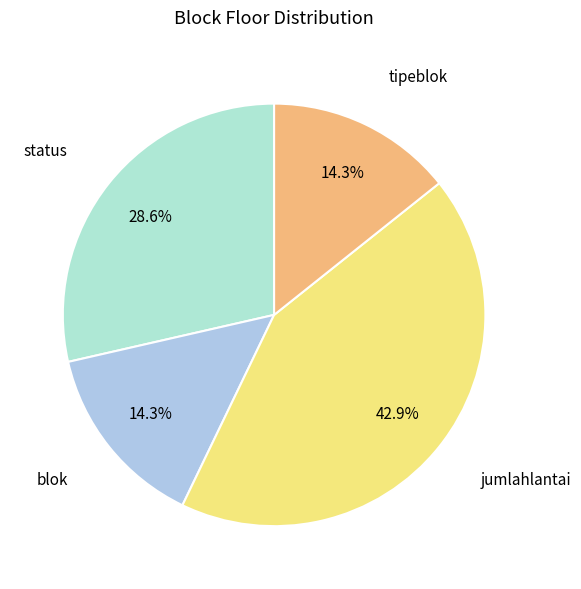

To the nearest percent, what portion does tipeblok represent?

14%